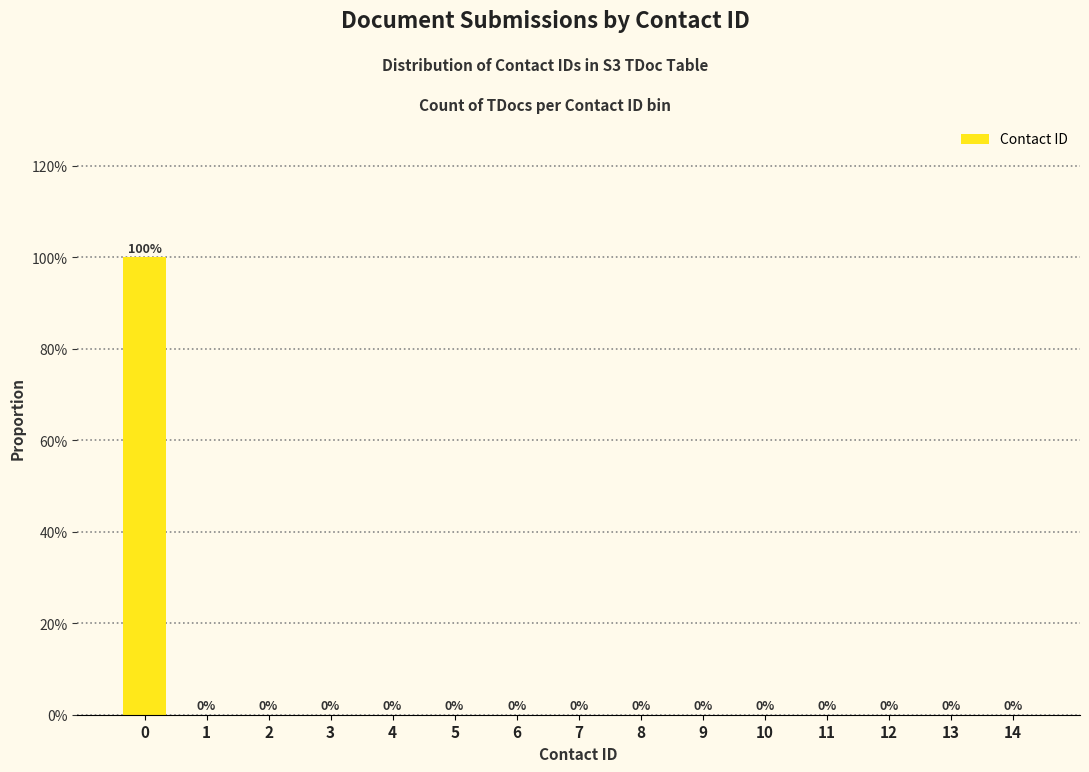

Are the bars horizontal?

No